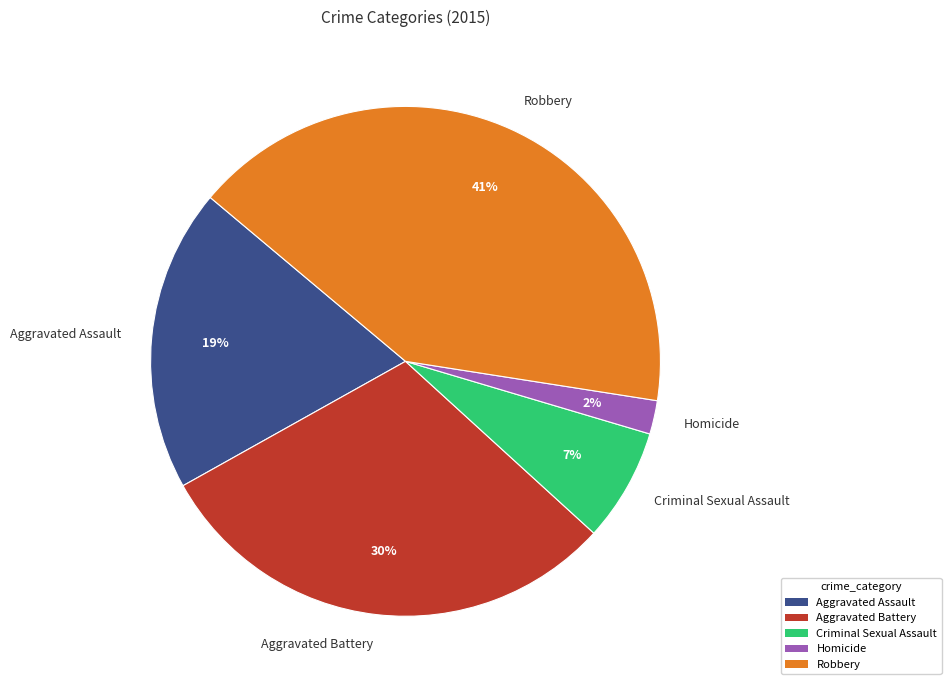

Which category has the biggest portion of the pie?

Robbery